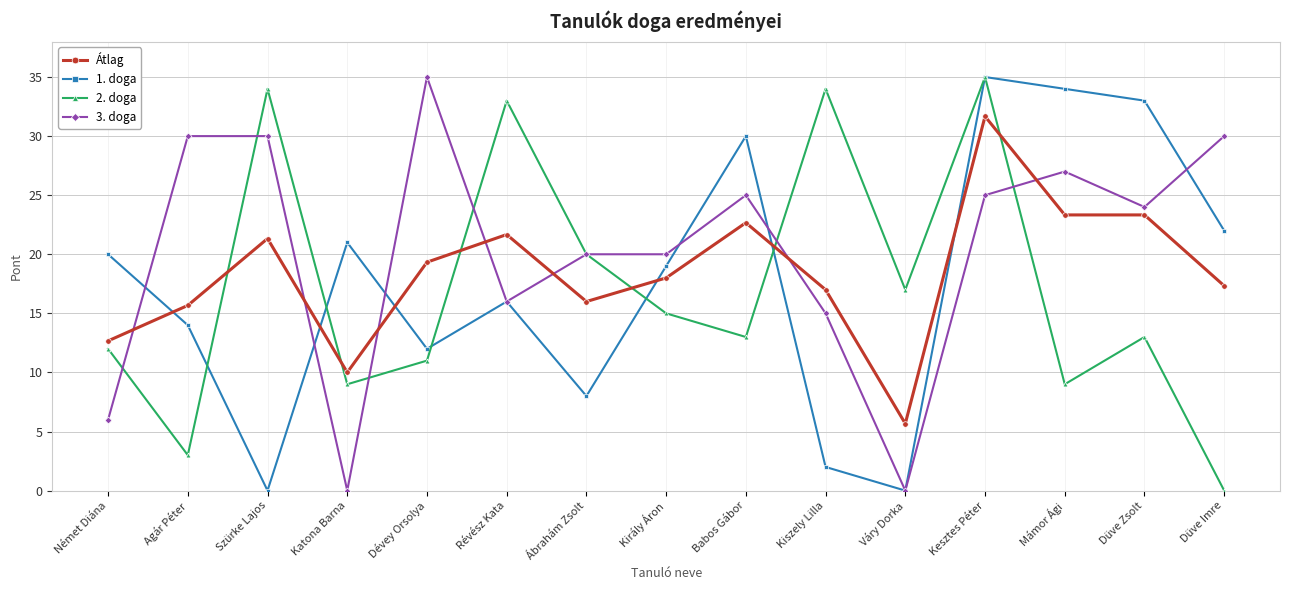

List the series in order of their overall mean, highest first.

3. doga, Átlag, 1. doga, 2. doga